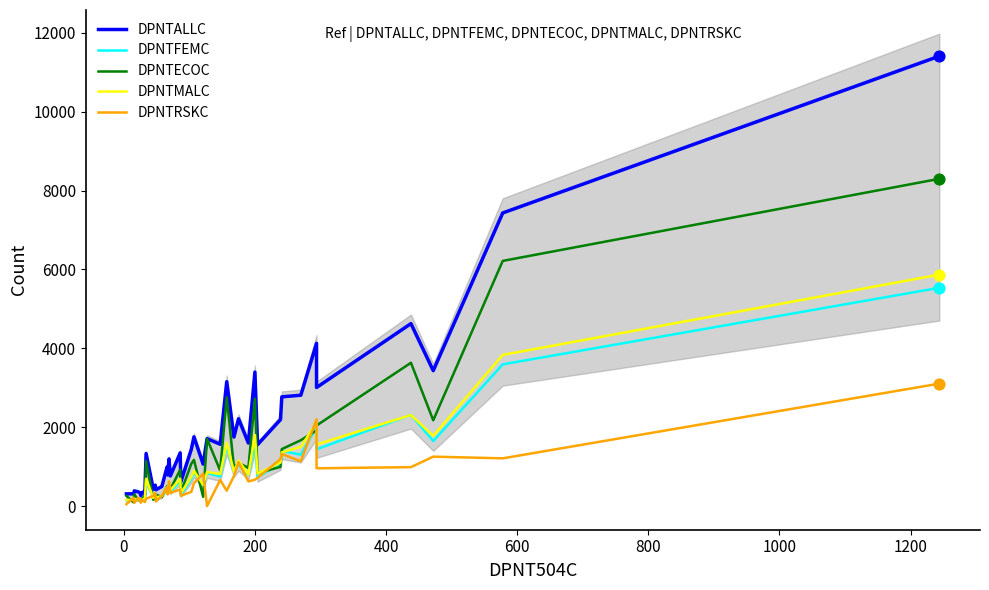

What are all the series names shown in the legend?

DPNTALLC, DPNTFEMC, DPNTECOC, DPNTMALC, DPNTRSKC